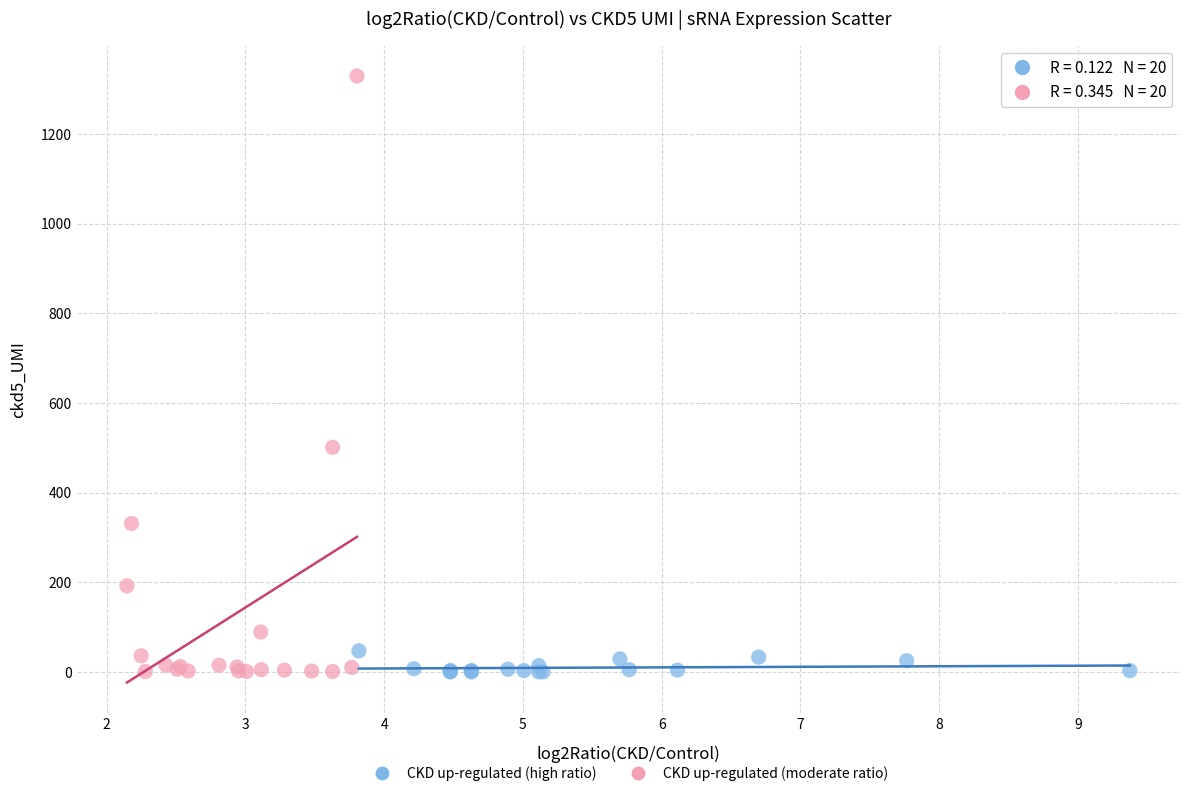

Which series has the largest Y range (max minus min)?

CKD up-regulated (moderate ratio)